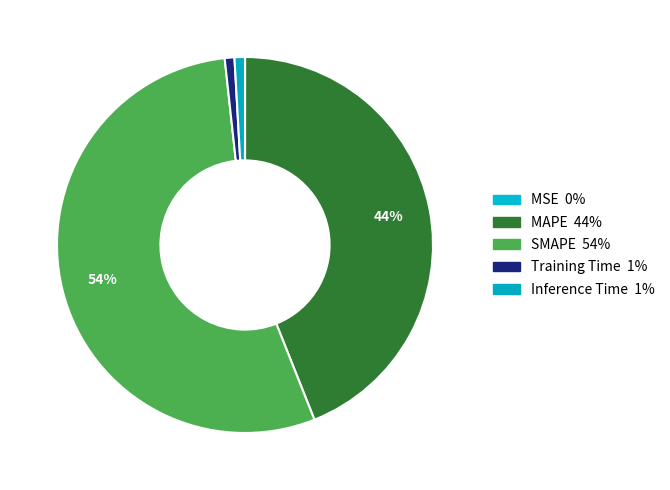

Combined, do Training Time and MAPE account for over 50%?

No